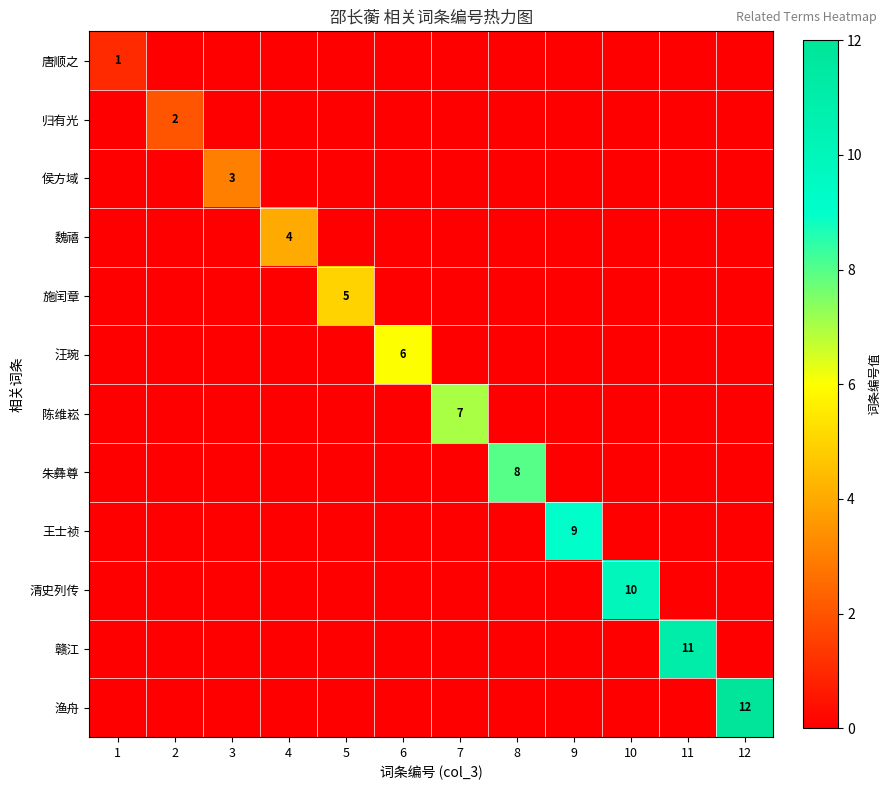

Is it true that 汪琬 equals 6 at 6?

True